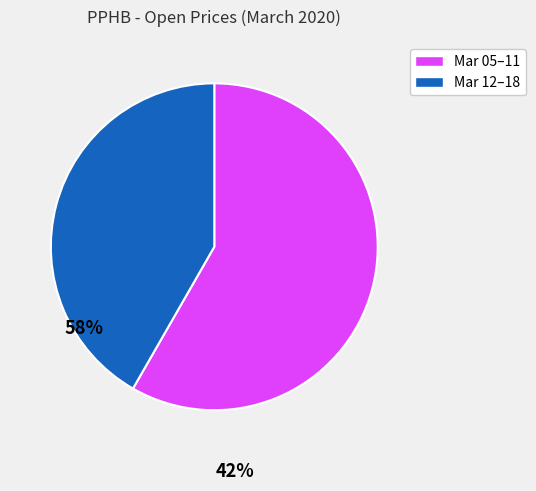

Do Mar 12–18 and Mar 05–11 together represent more than half of the pie?

Yes